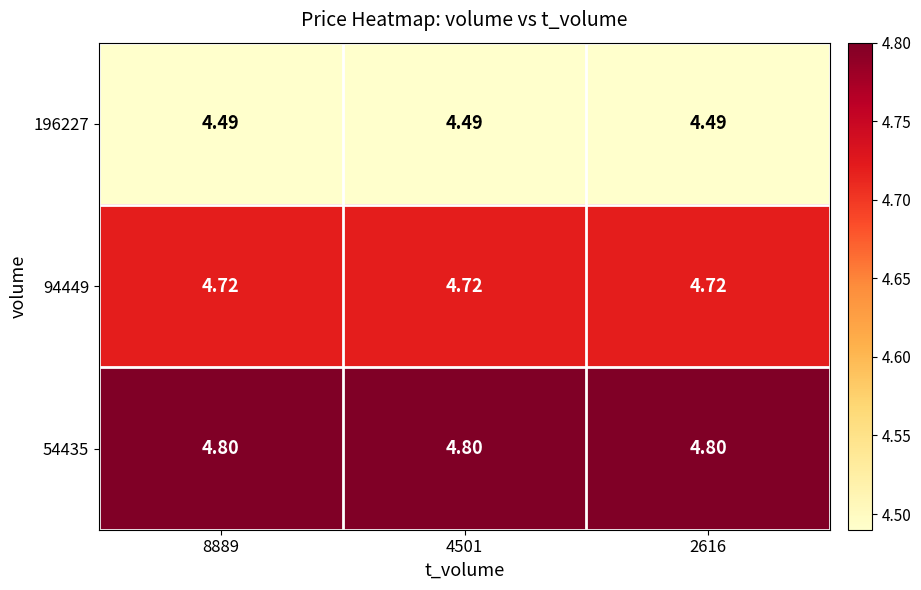

How many categories are shown in the chart?

3